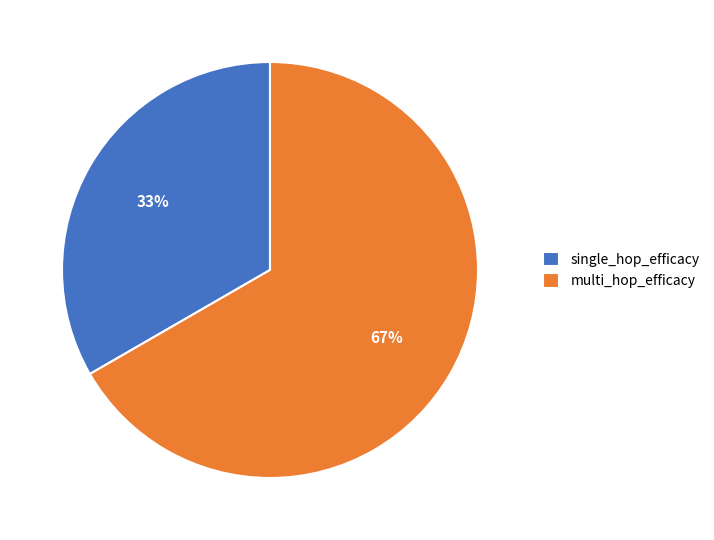

Which category has the biggest portion of the pie?

multi_hop_efficacy